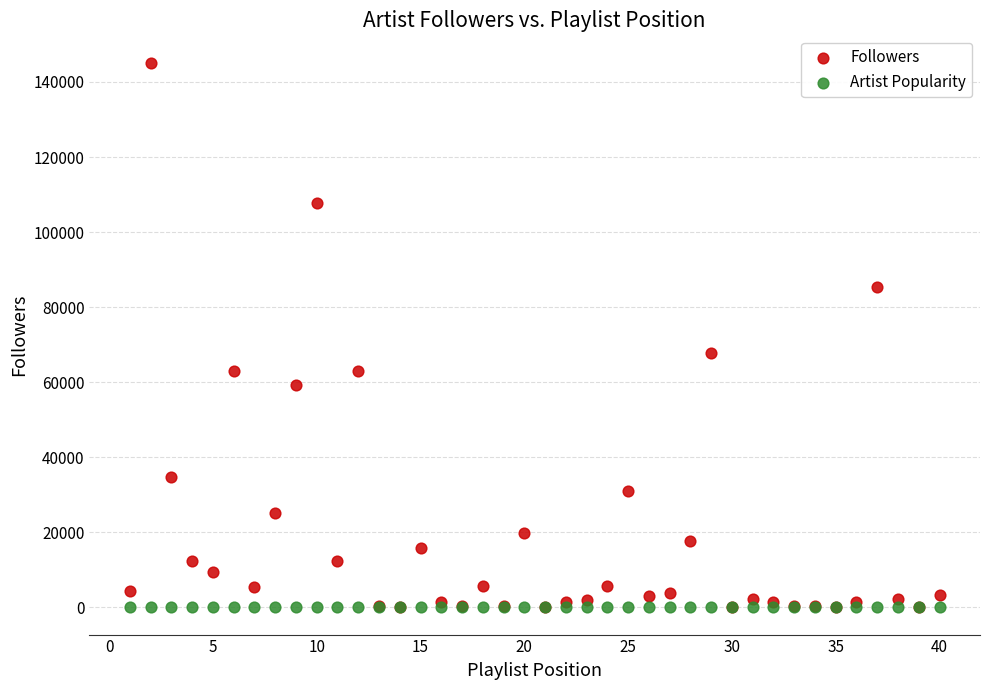

Across all series, what Y value is closest to 72601?

67850